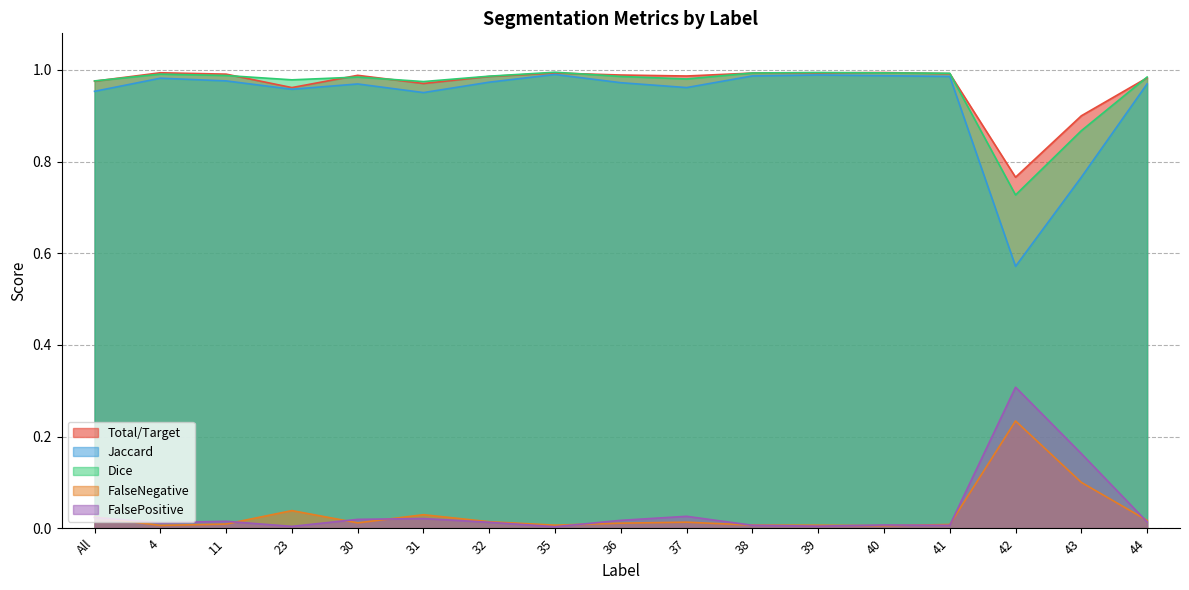

True or false: Jaccard and Dice intersect in this chart.

False